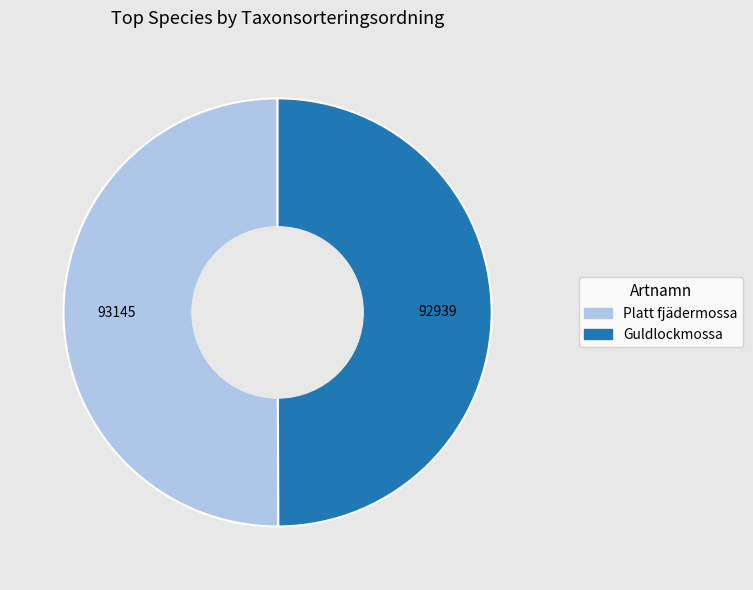

What is the ratio of the value at Platt fjädermossa to the value at Guldlockmossa?

1.0